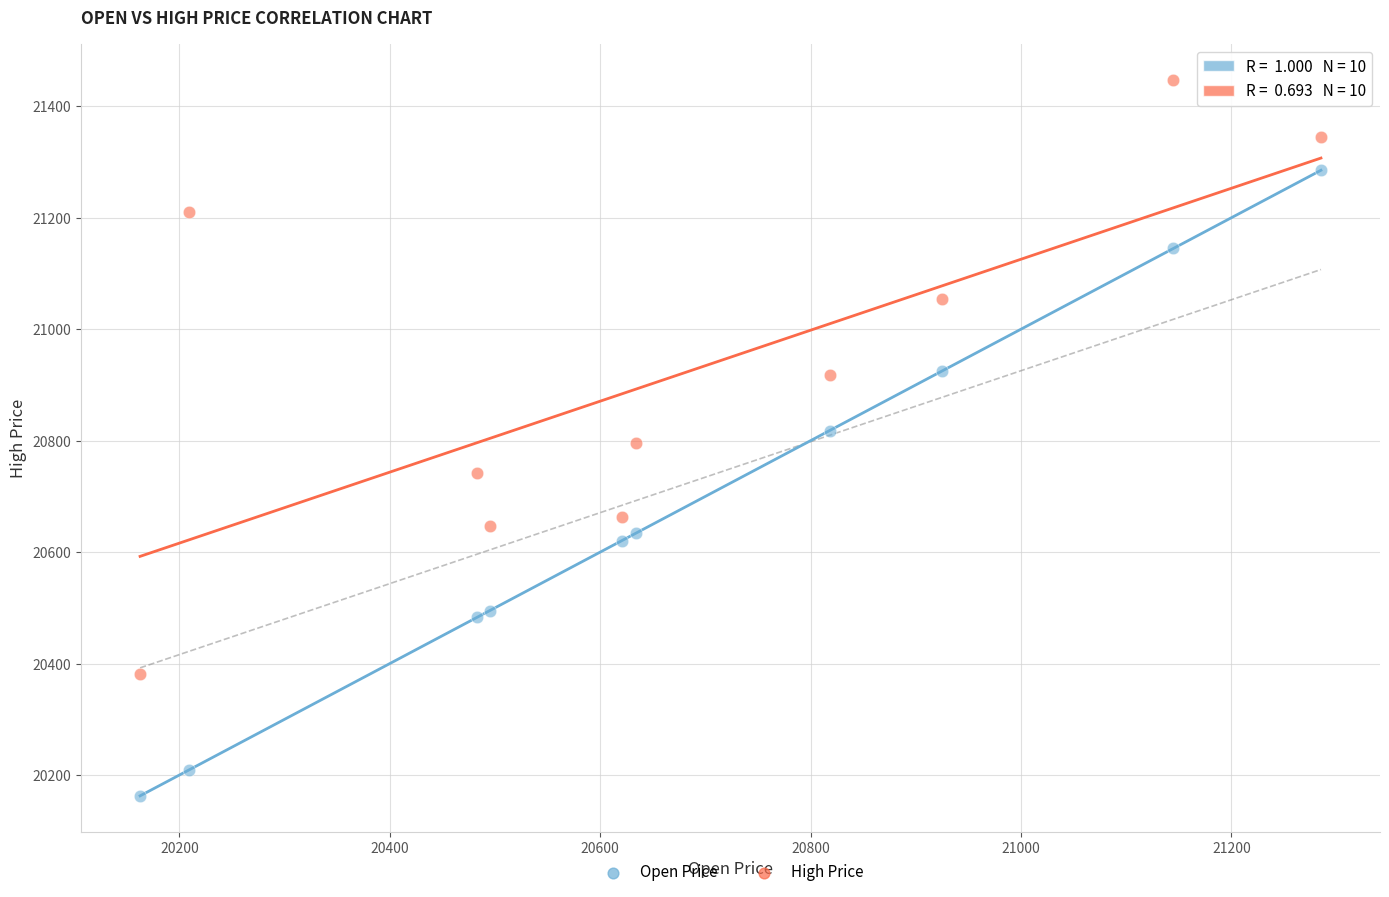

Which series reaches the maximum Y coordinate?

High Price